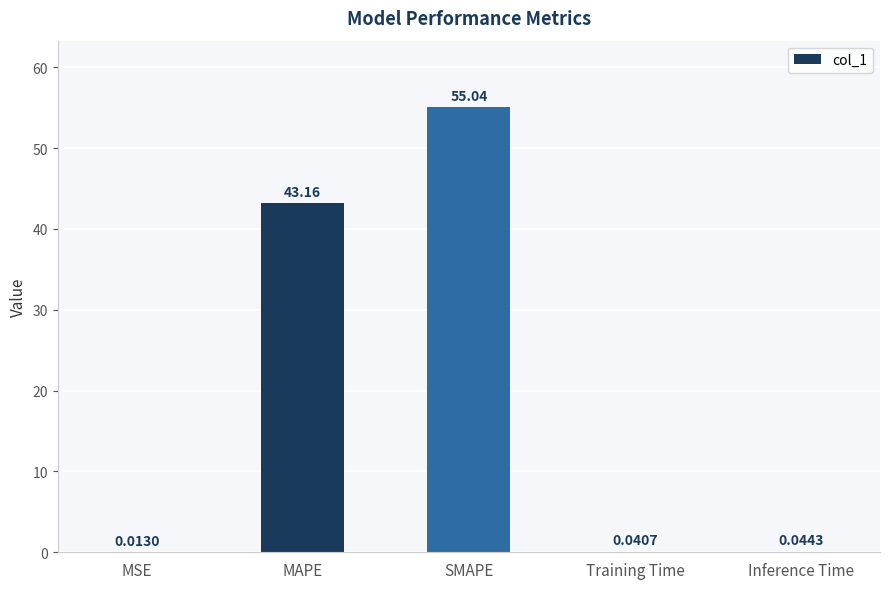

Is it true that the value at MAPE is 19.6?

False